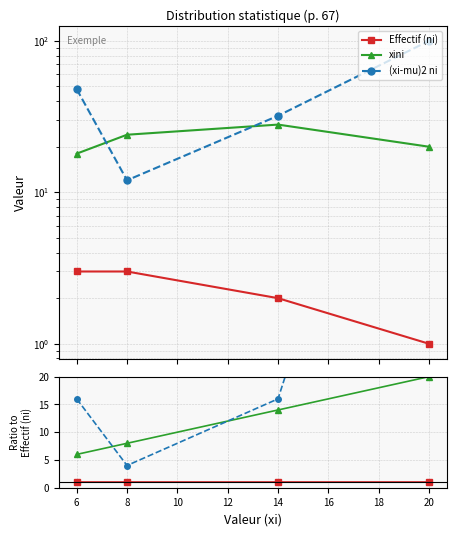

How many lines are shown in the chart?

3